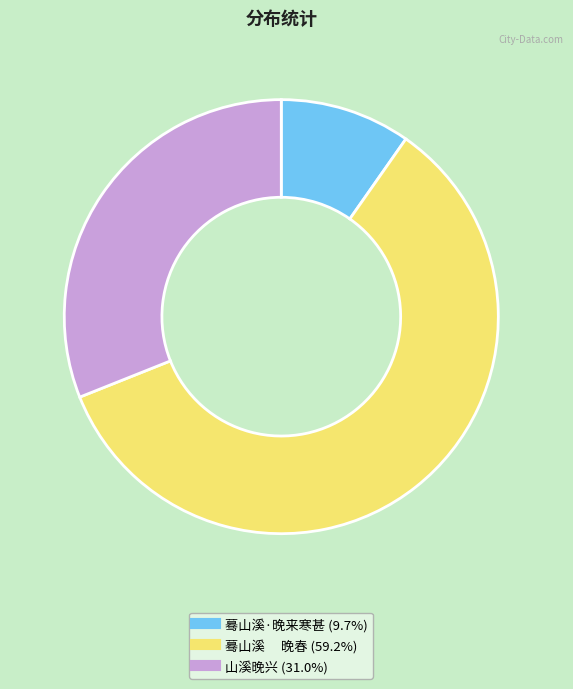

Which has a higher value, 蓦山溪·晚来寒甚 or 山溪晚兴?

山溪晚兴